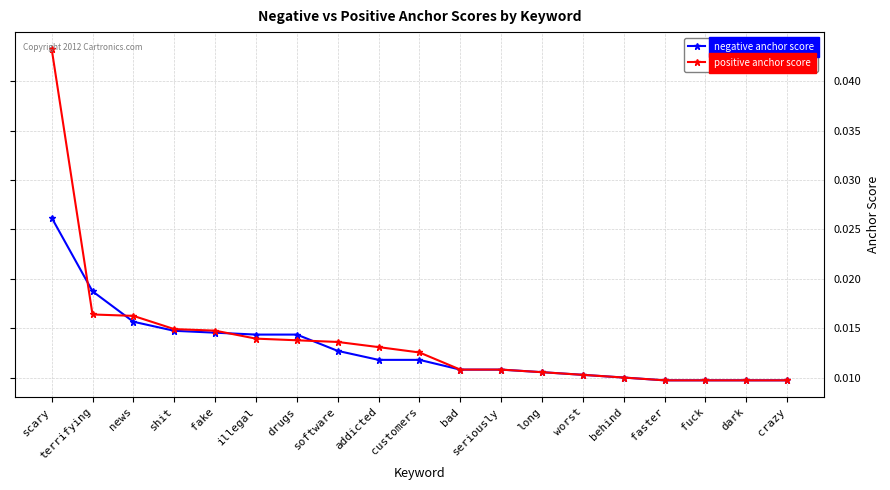

Which series has the largest range (max minus min)?

positive anchor score